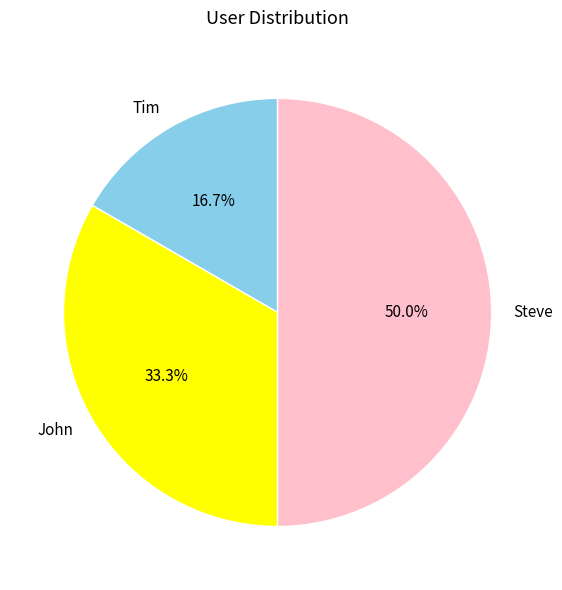

Which slice is the smallest?

Tim